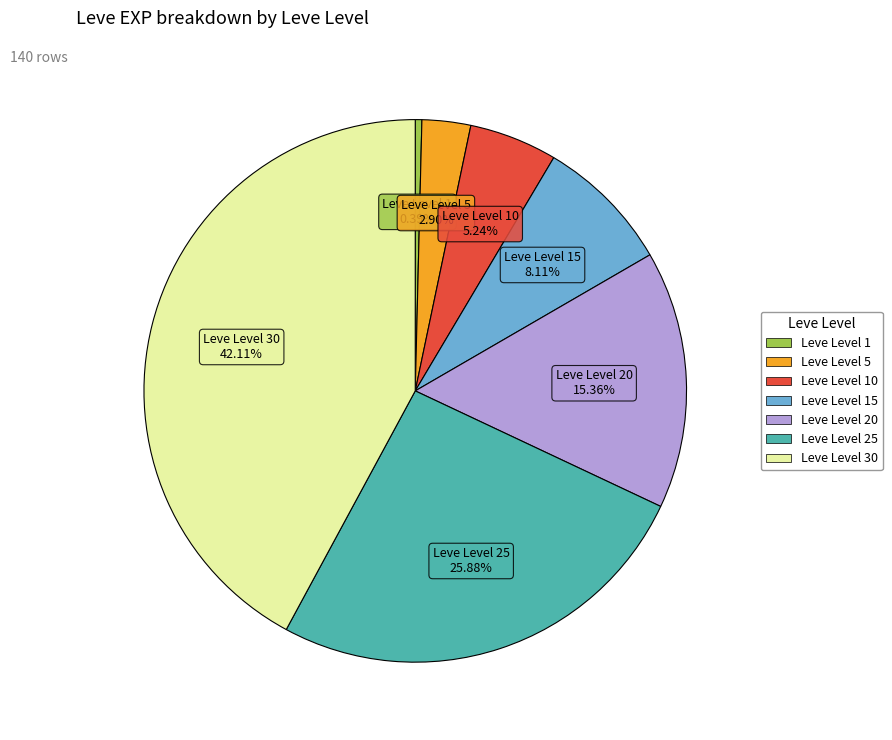

Is there a majority slice in this chart?

No